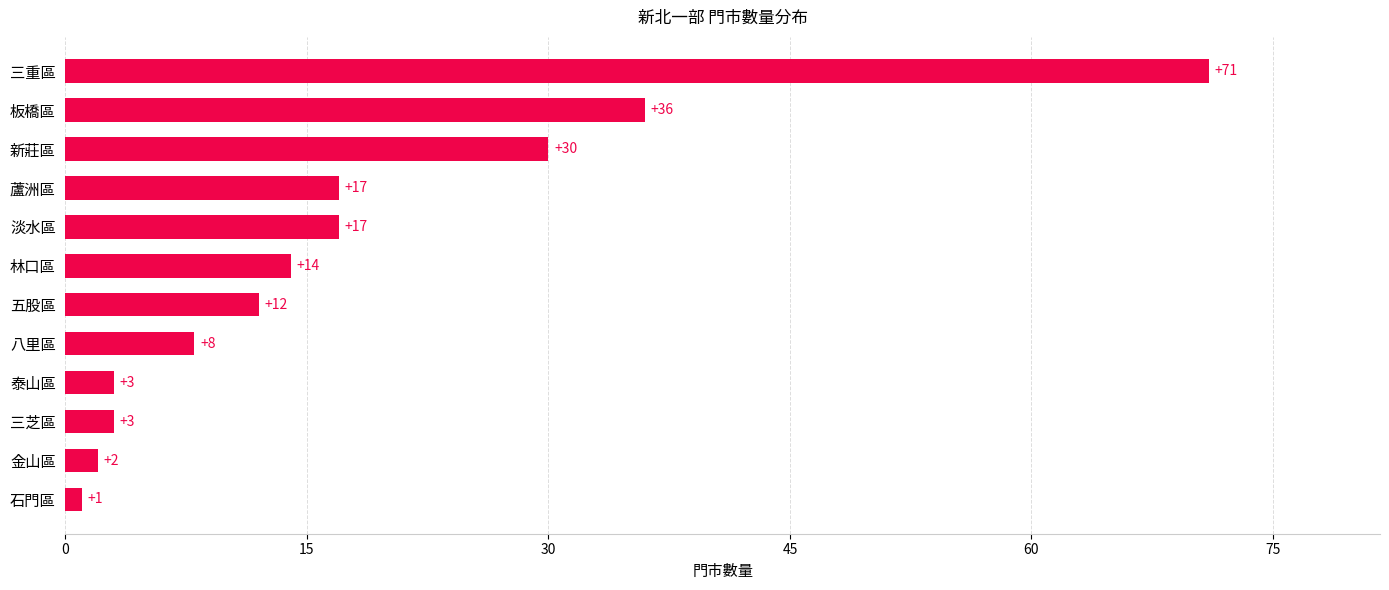

Reading bottom to top, what are all the values shown in this chart?

石門區=1	金山區=2	三芝區=3	泰山區=3	八里區=8	五股區=12	林口區=14	淡水區=17	蘆洲區=17	新莊區=30	板橋區=36	三重區=71